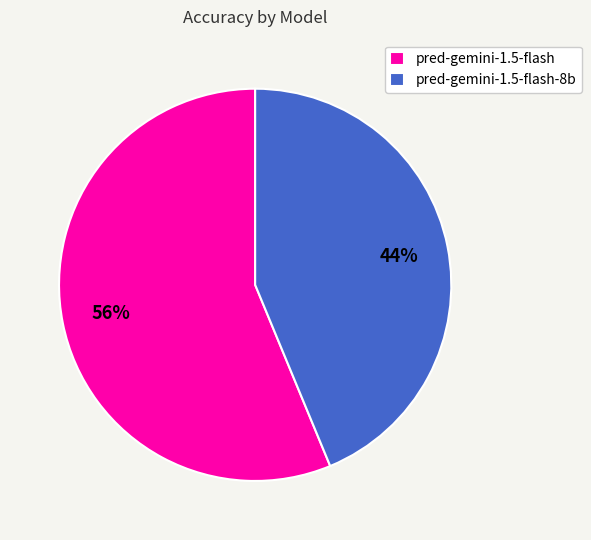

Is it true that pred-gemini-1.5-flash-8b is 54% of the pie?

False